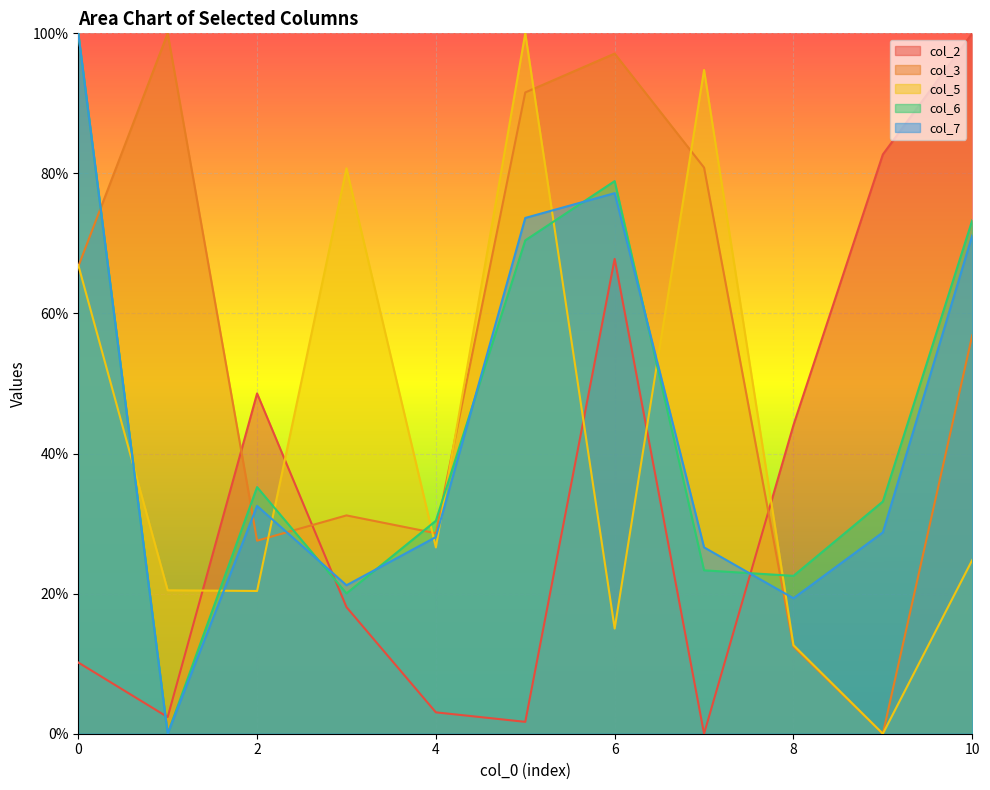

Does the chart display data point markers on the line(s)?

No